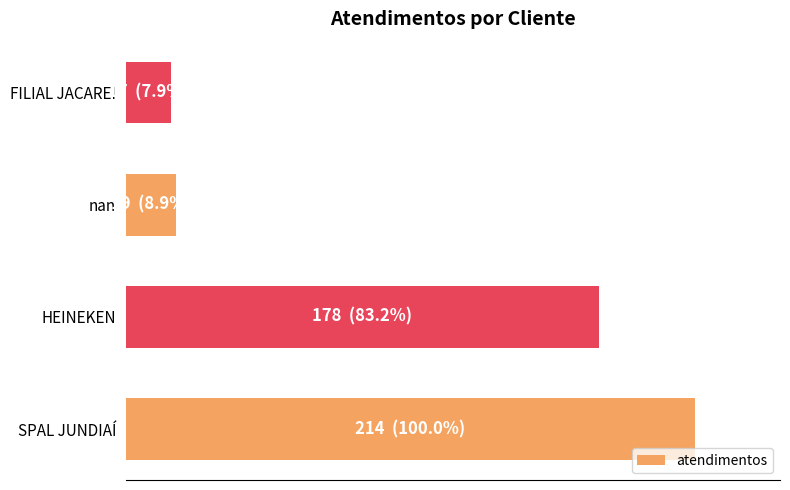

Are the bars horizontal?

Yes